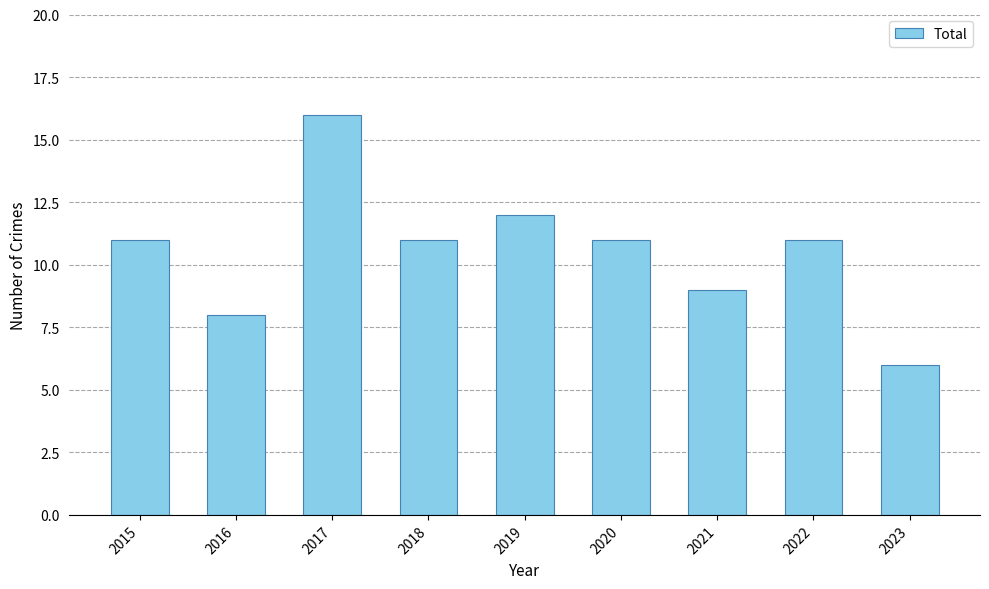

Which label corresponds to the largest value in the chart?

2017